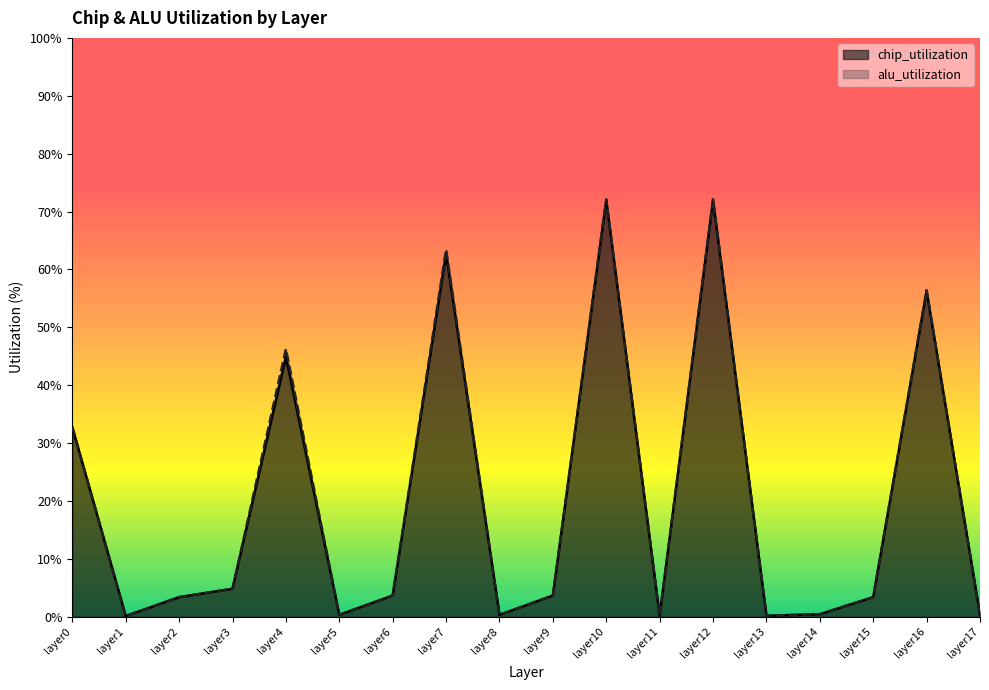

The chip_utilization series shows 4.9 at layer2. True or false?

False